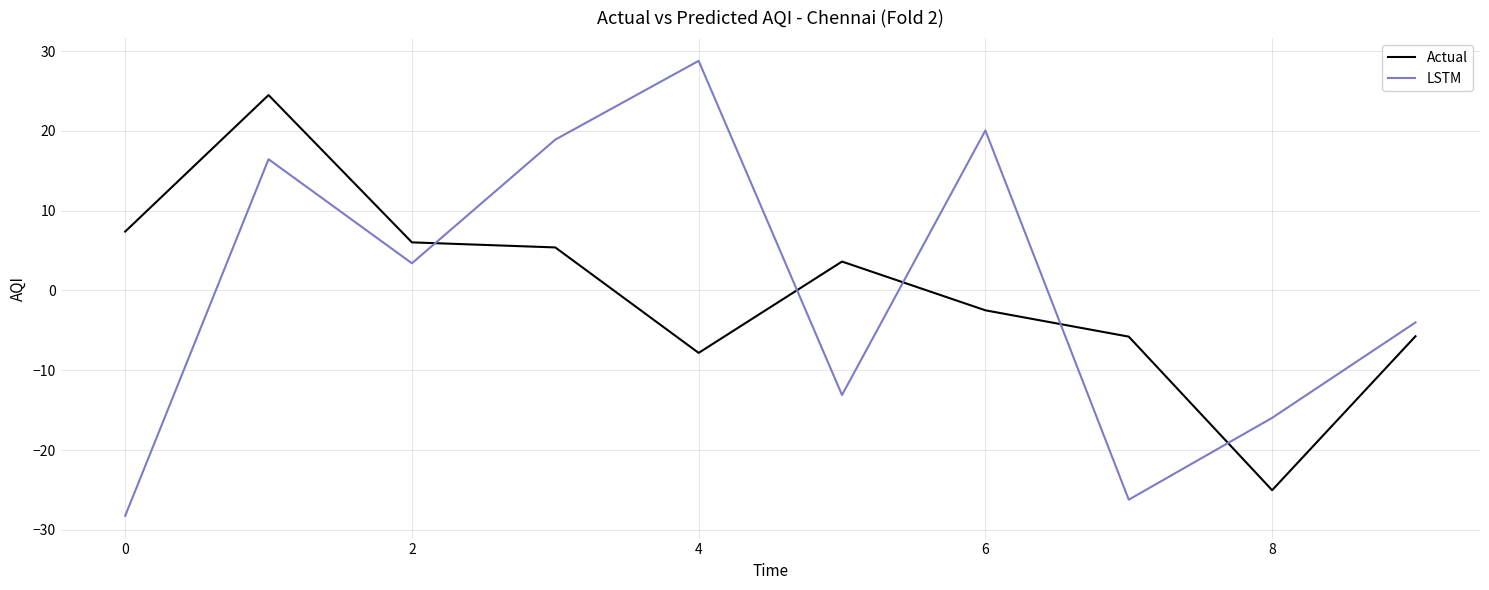

True or false: Actual and LSTM cross at least once.

True